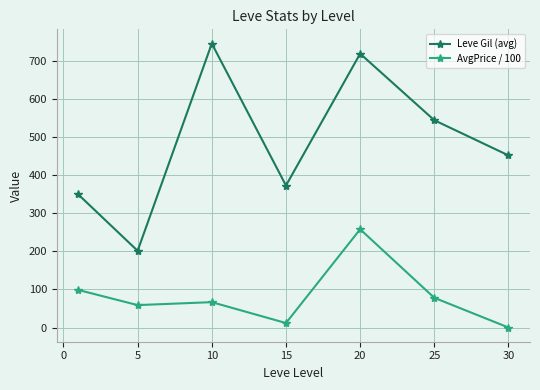

What is the average value of the AvgPrice / 100 series?

81.8